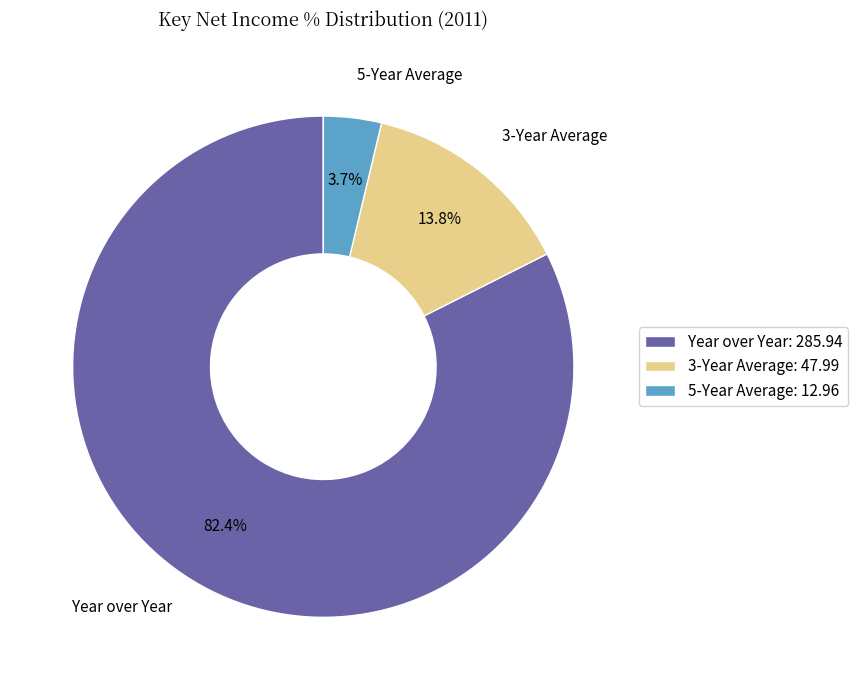

What is the ratio of the value at Year over Year: 285.94 to the value at 3-Year Average: 47.99?

6.0